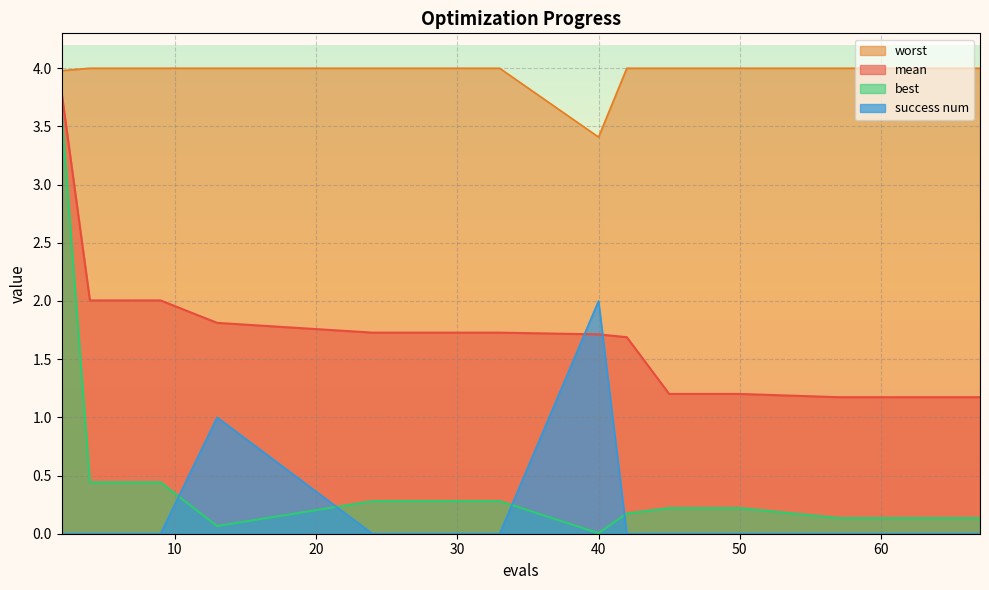

Reading left to right, extract all data points from this chart.

mean: 2=3.8	4=2.0	9=2.0	13=1.8	24=1.7	33=1.7	40=1.7	42=1.7	45=1.2	50=1.2	57=1.2	61=1.2	65=1.2	66=1.2	67=1.2
best: 2=3.6	4=0.4	9=0.4	13=0.1	24=0.3	33=0.3	40=0.0	42=0.2	45=0.2	50=0.2	57=0.1	61=0.1	65=0.1	66=0.1	67=0.1
worst: 2=4.0	4=4.0	9=4.0	13=4.0	24=4.0	33=4.0	40=3.4	42=4.0	45=4.0	50=4.0	57=4.0	61=4.0	65=4.0	66=4.0	67=4.0
success num: 2=0.0	4=0.0	9=0.0	13=1.0	24=0.0	33=0.0	40=2.0	42=0.0	45=0.0	50=0.0	57=0.0	61=0.0	65=0.0	66=0.0	67=0.0